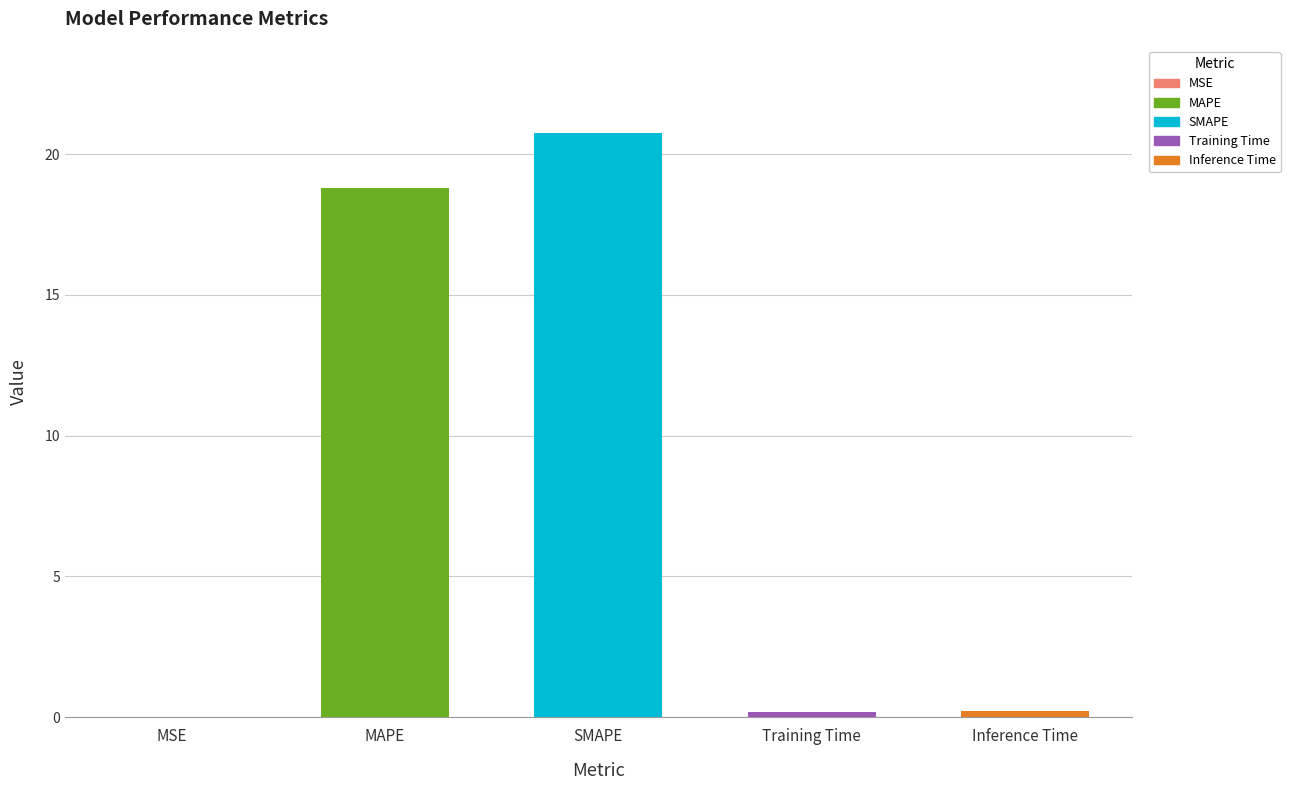

What is the sum of the values at SMAPE and MAPE?

39.5